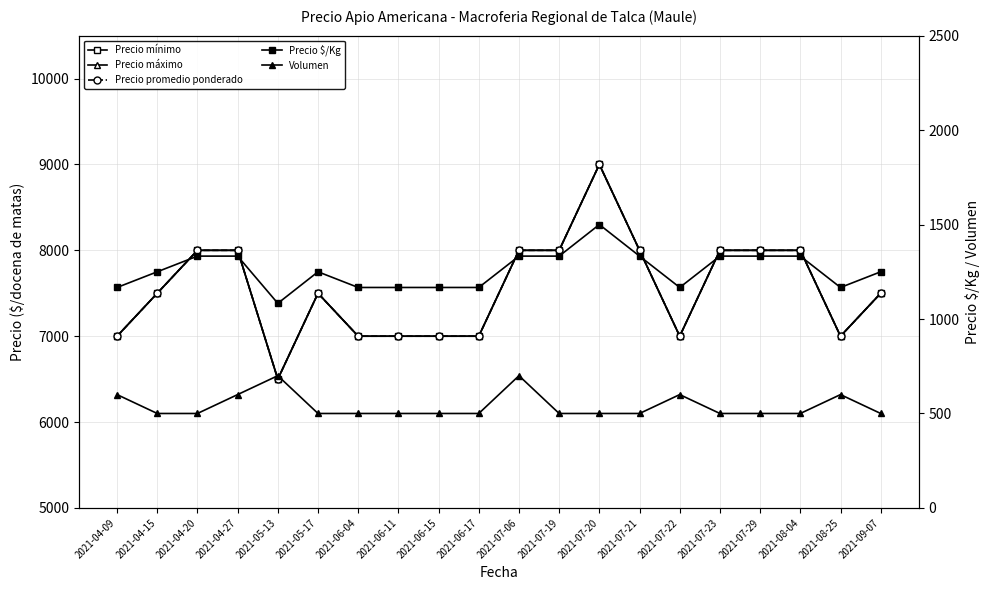

At which label is Precio mínimo closest to 7750?

2021-04-15